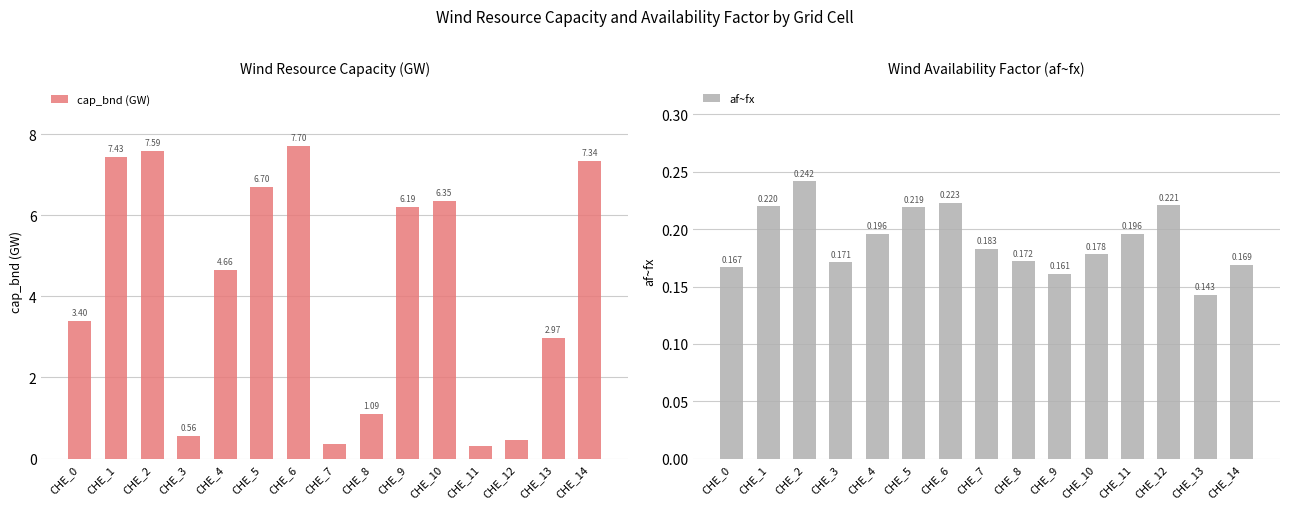

What is the sum of the cap_bnd (GW) values at CHE_2 and CHE_6?

15.3